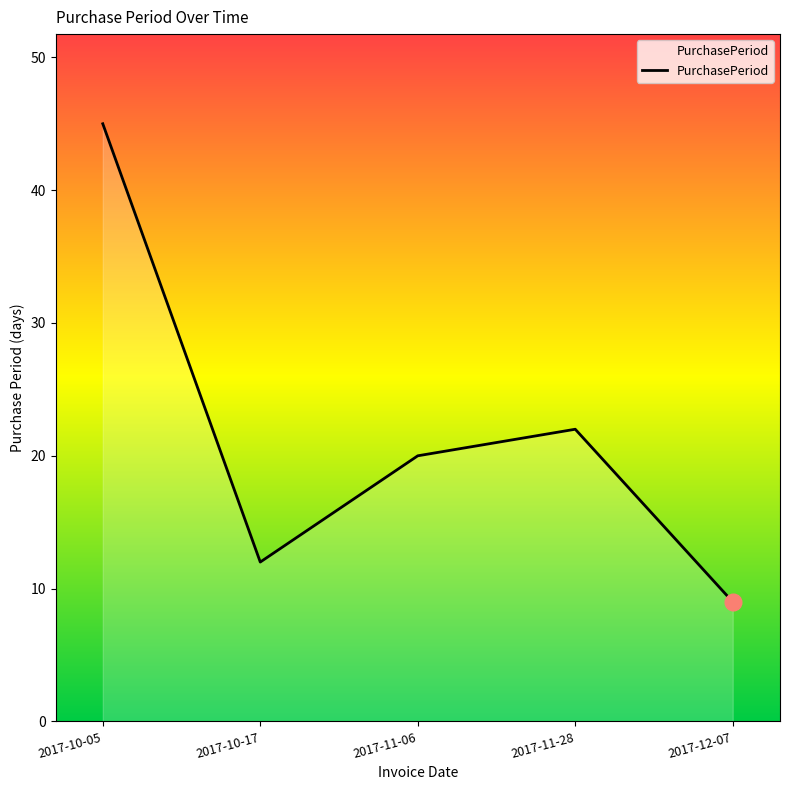

Between 2017-10-17 and 2017-10-05, which is larger?

2017-10-05